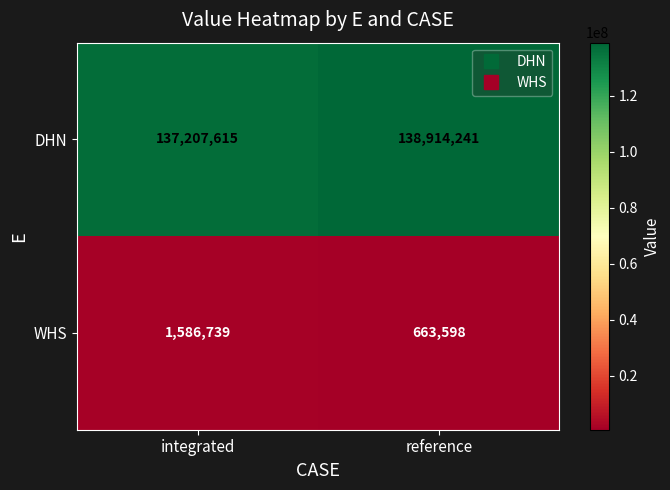

Which series has the largest range (max minus min)?

DHN